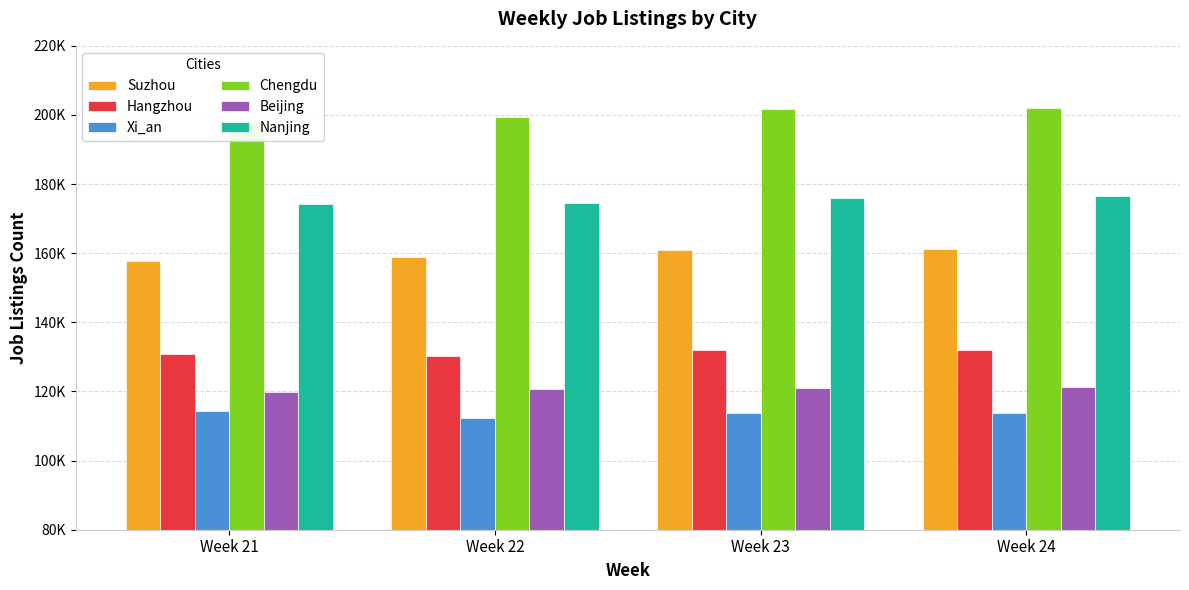

How many bars are there in each group?

6